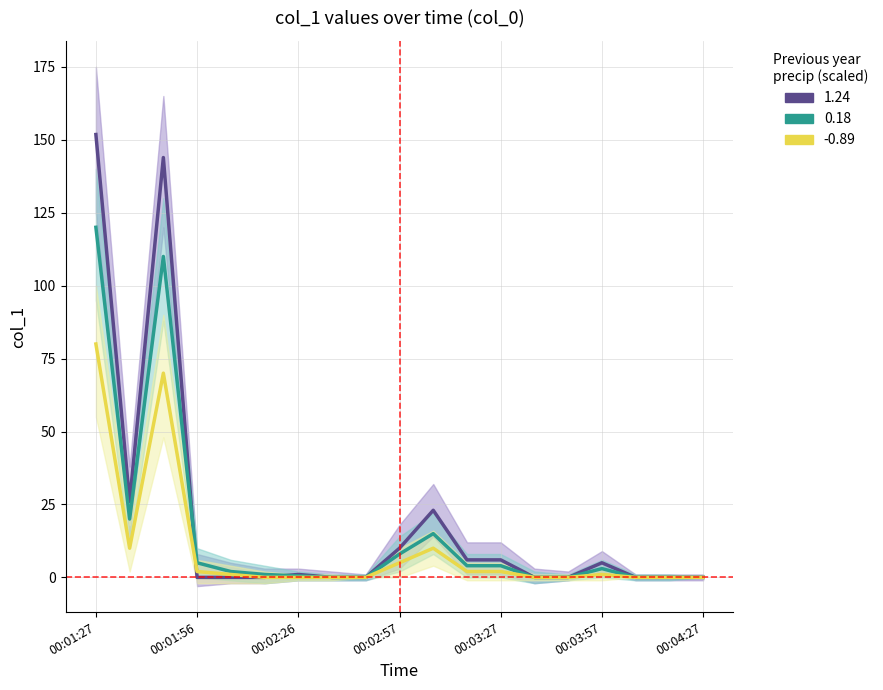

What is the label of the 14th point from the right?

00:02:16